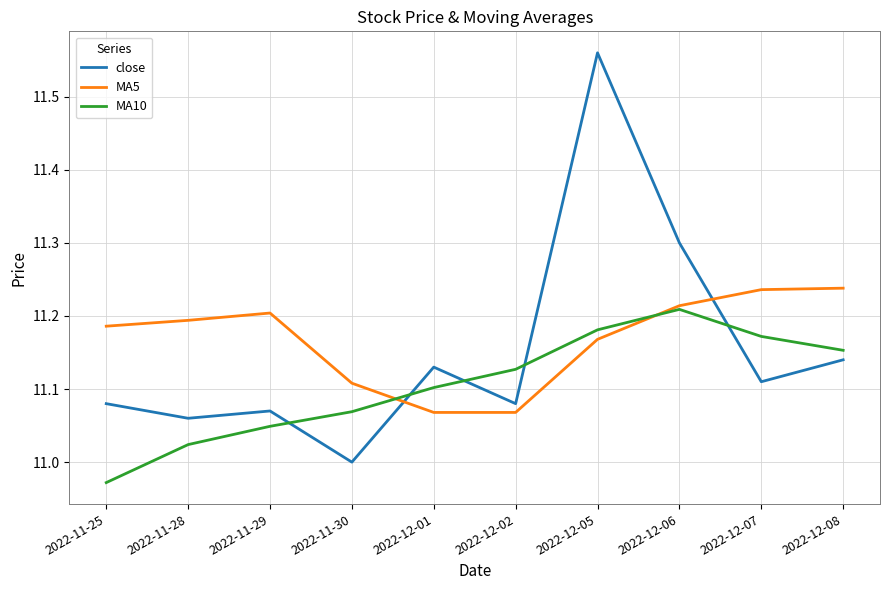

What position from the left is 2022-11-28?

2